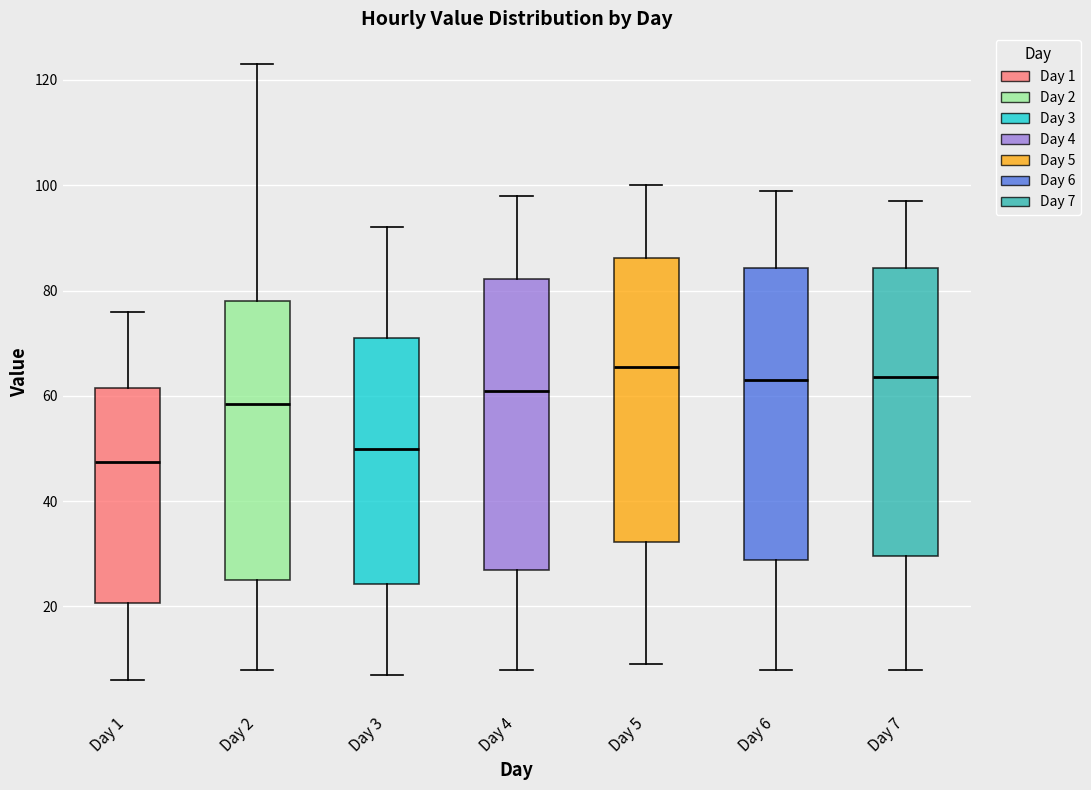

Reading left to right, transcribe this box plot: for each box, give where its median line is, the range the box spans, and where its two whiskers end, as read against the y-axis. The values are not printed on the chart, so give them approximately, as read against the axis.

Day 1: median 48, box 20 to 62, whiskers 6 to 76
Day 2: median 58, box 26 to 78, whiskers 8 to 124
Day 3: median 50, box 24 to 72, whiskers 8 to 92
Day 4: median 62, box 28 to 82, whiskers 8 to 98
Day 5: median 66, box 32 to 86, whiskers 10 to 100
Day 6: median 64, box 28 to 84, whiskers 8 to 100
Day 7: median 64, box 30 to 84, whiskers 8 to 98